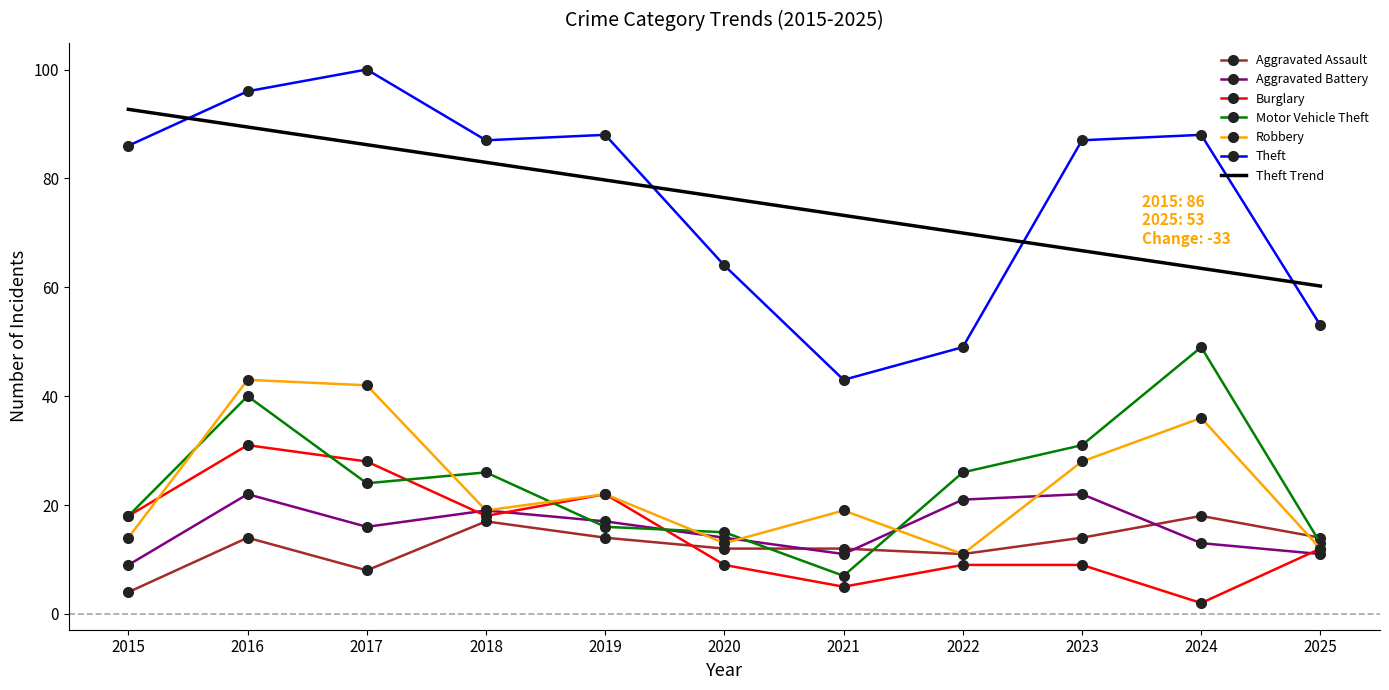

Is the value of Theft at 2019 greater than the value of Theft Trend at 2022?

Yes